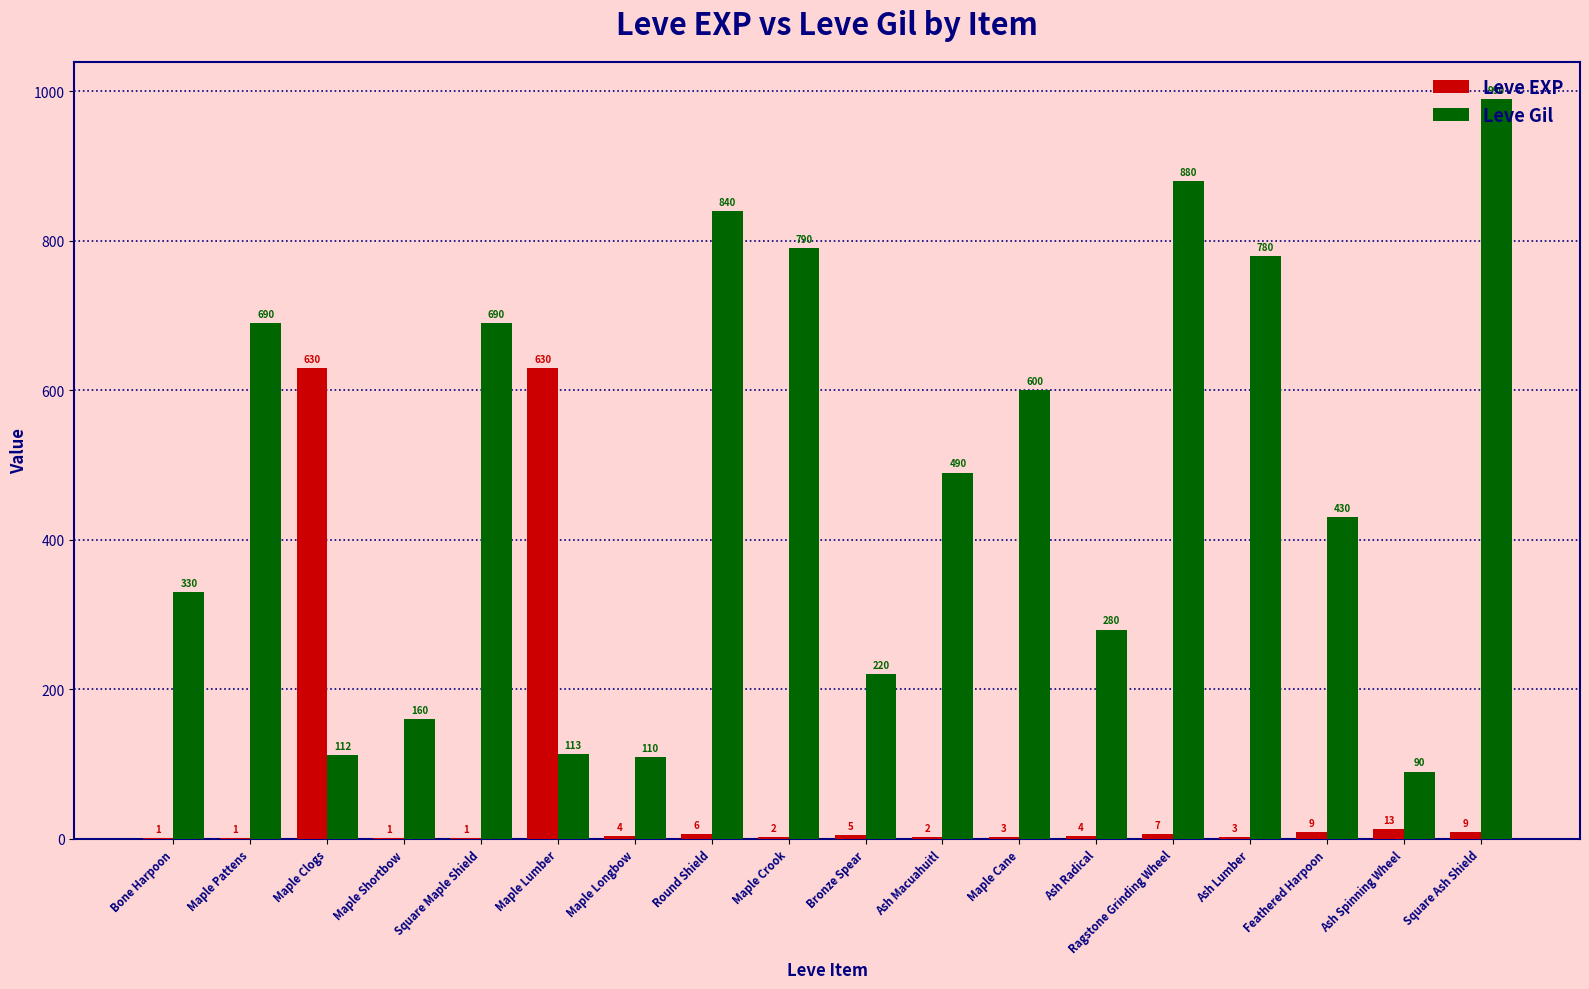

Between Maple Pattens and Feathered Harpoon, which series saw the biggest shift?

Leve Gil